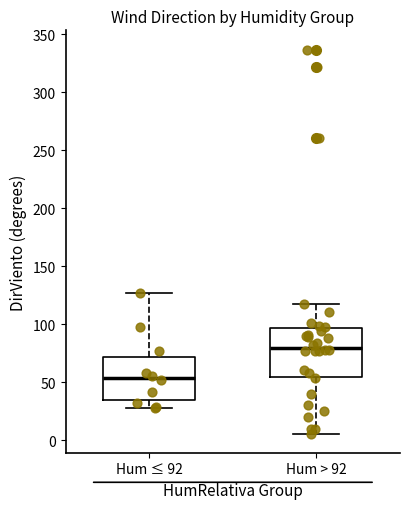

Which box's median line is the lowest?

Hum ≤ 92